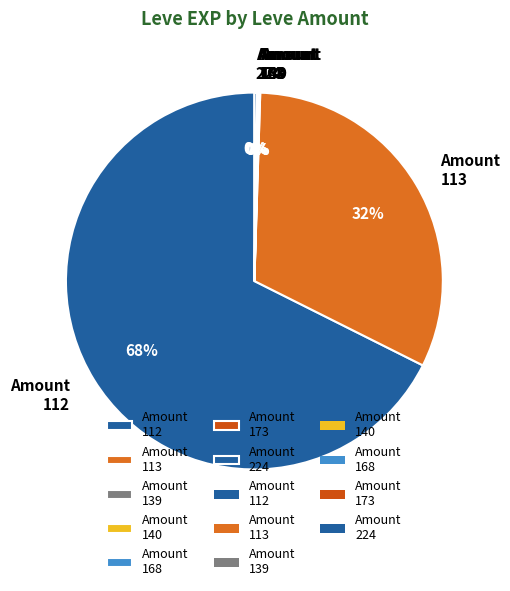

Does Amount 112 represent more than half of the total?

Yes